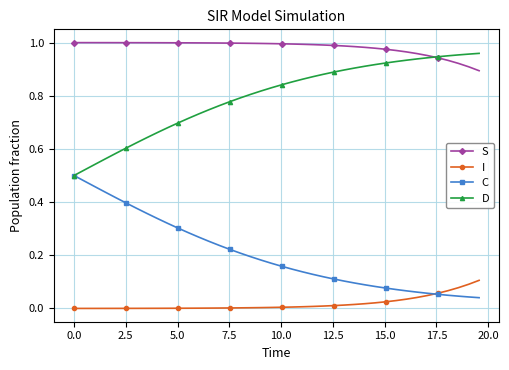

How many lines are shown in the chart?

4